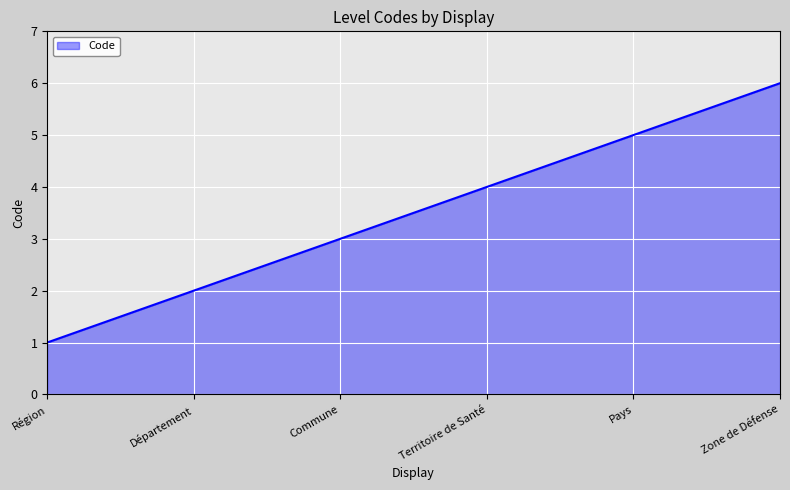

List the labels in order of value, smallest first.

Région, Département, Commune, Territoire de Santé, Pays, Zone de Défense